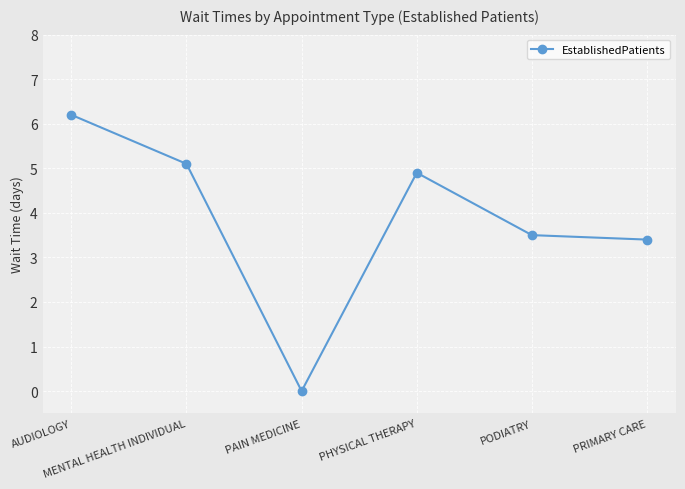

True or false: the data shows 6.2 at AUDIOLOGY.

True